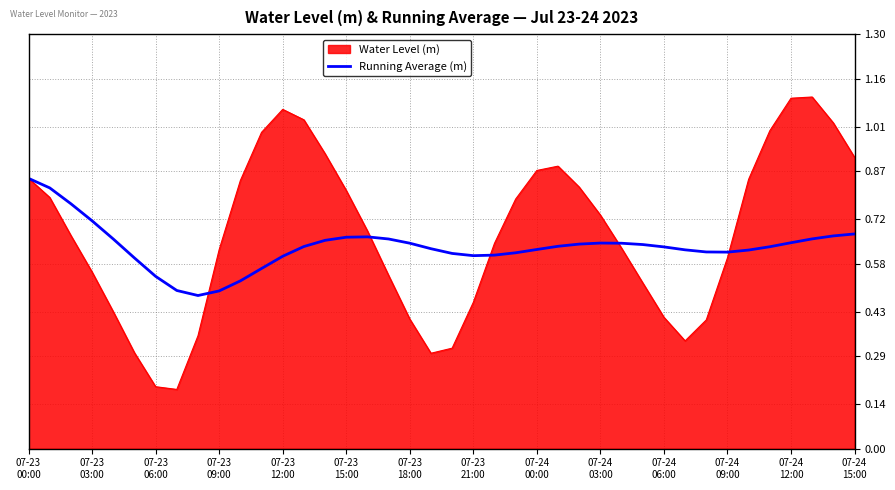

List the series in order of their peak value, highest first.

Water Level (m), Running Average (m)